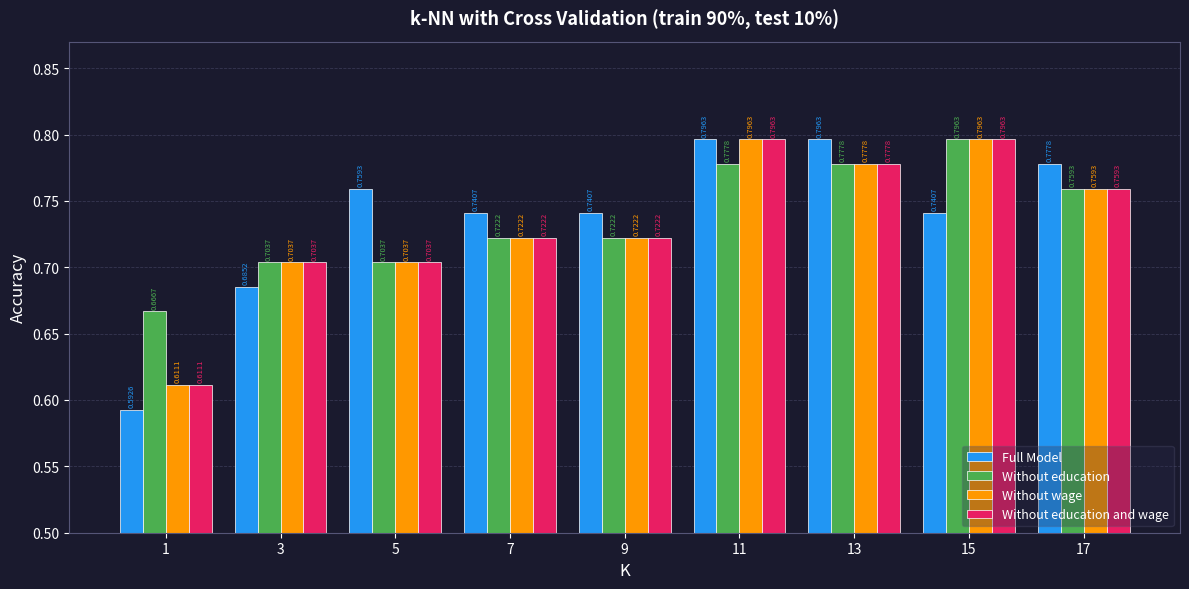

How many groups of bars are there?

9